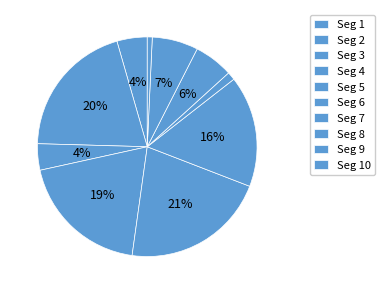

Is there any slice that represents more than half of the pie?

No